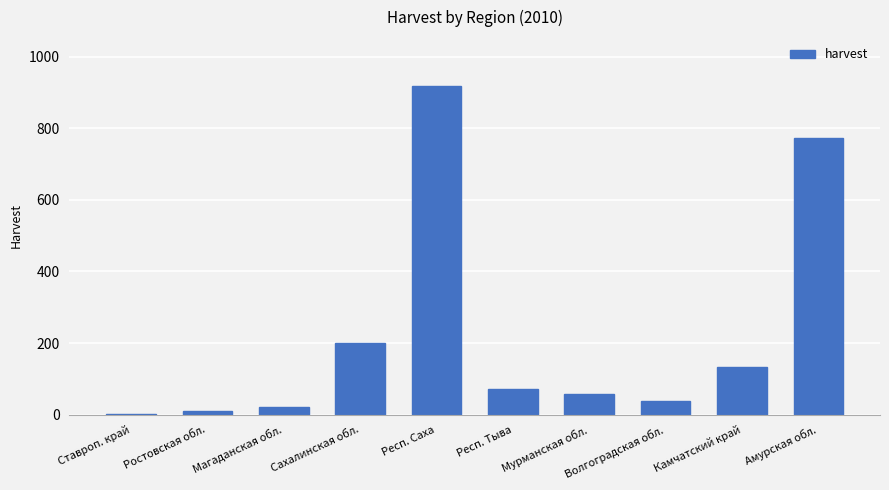

Which category has the highest value across all series?

Респ. Саха